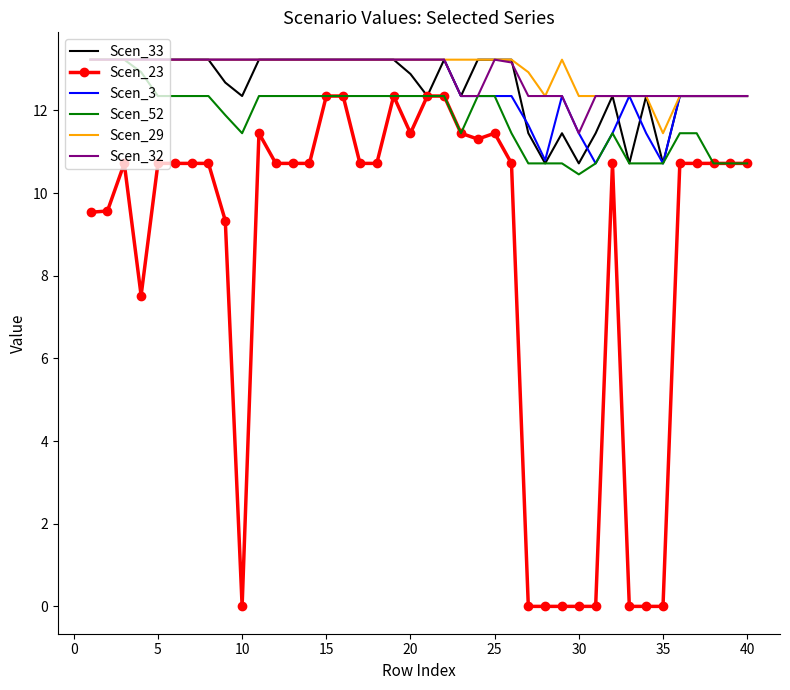

What is the greatest value displayed?

13.2